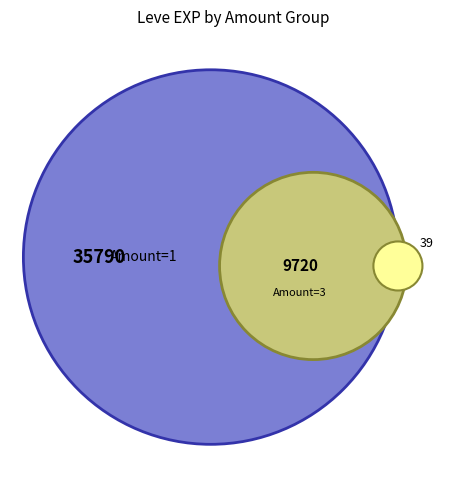

Is it true that 1 is 34% of the pie?

False